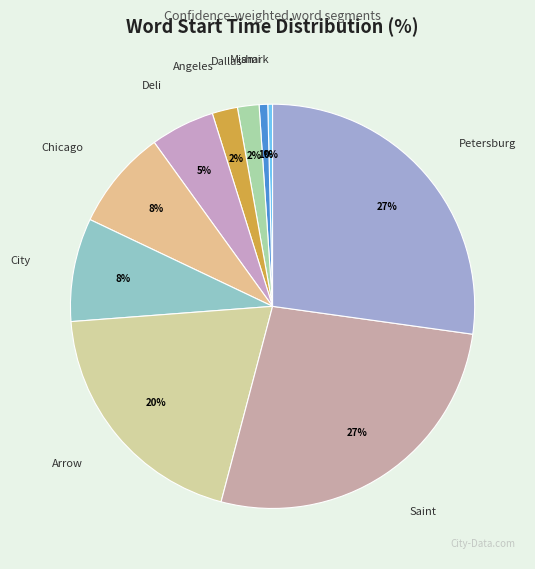

Which has a higher value, Deli or Miami?

Deli